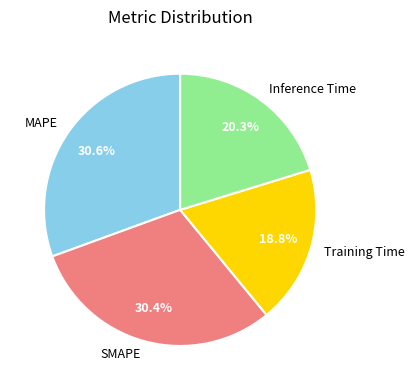

What percentage is the SMAPE slice, to the nearest percent?

30%